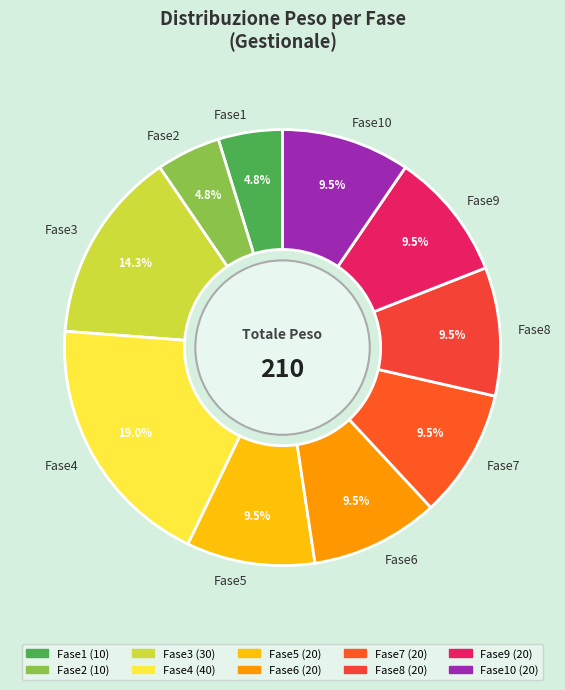

Which category has the biggest portion of the pie?

Fase4